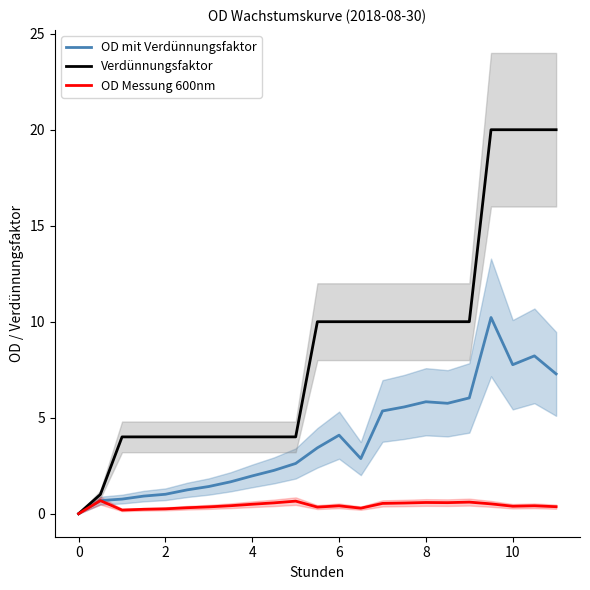

How many distinct data groups are displayed?

3